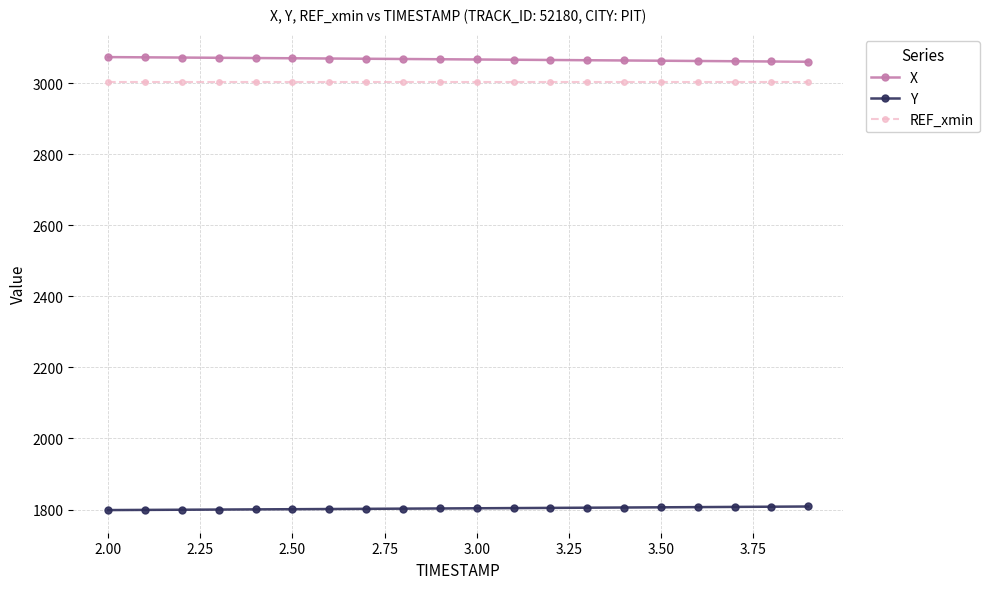

True or false: Y and REF_xmin intersect in this chart.

False